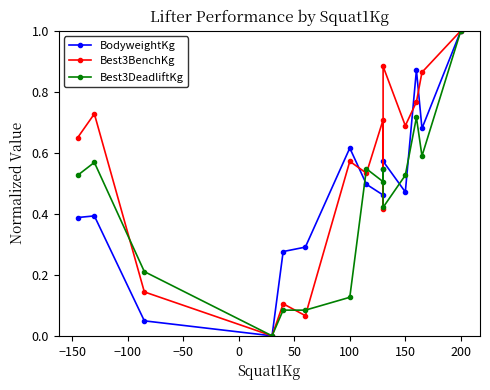

List the series in order of their peak value, lowest first.

BodyweightKg, Best3BenchKg, Best3DeadliftKg